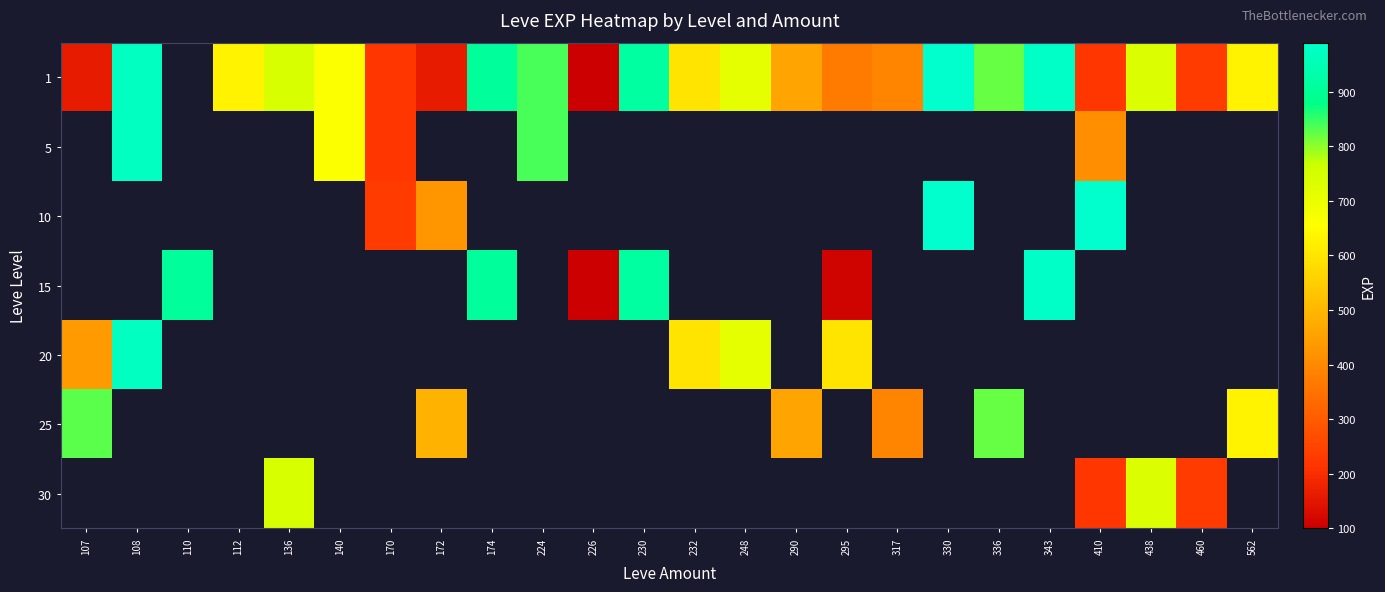

Count the number of data series in this chart.

7